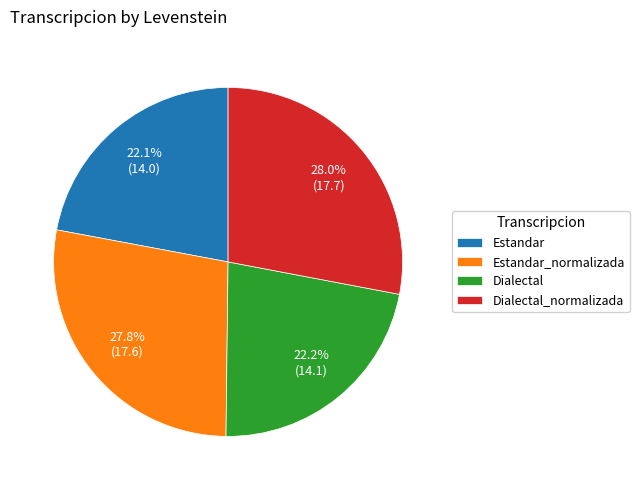

The Dialectal slice represents 14% of the pie. True or false?

False